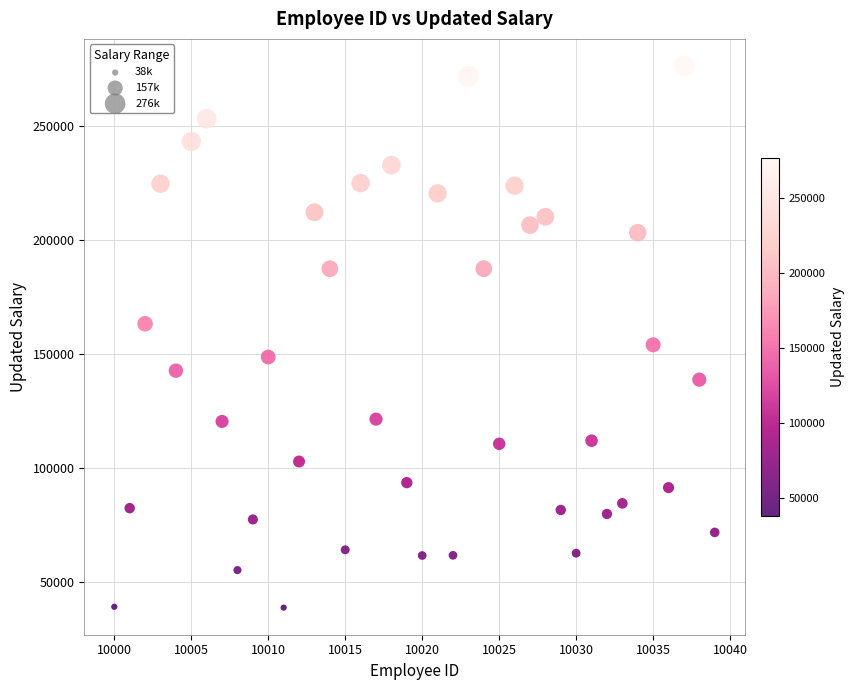

What is the range of X values (max minus min)?

39